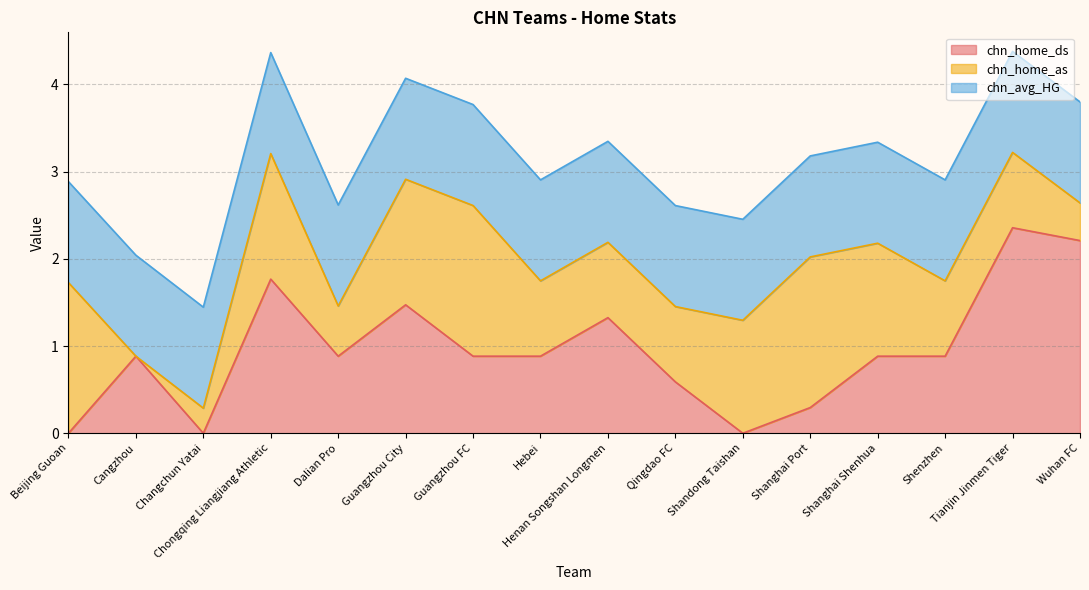

The value of chn_avg_HG at Shandong Taishan is 2.1. True or false?

False